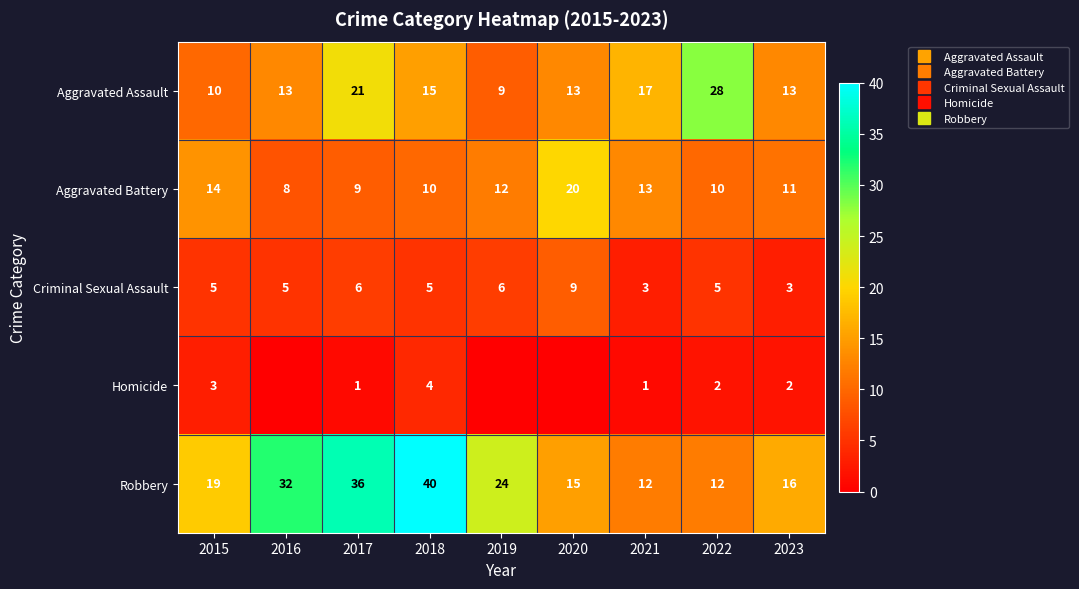

What is the difference between the maximum and second lowest values in the Aggravated Assault series?

18